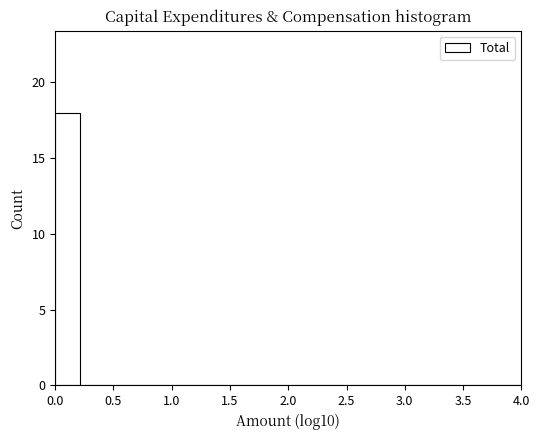

What is the height of the bar covering 0.00 to 0.20 on the x-axis? Neither the bar edges nor the heights are printed on the chart, so give them approximately, as read against the axes.

18